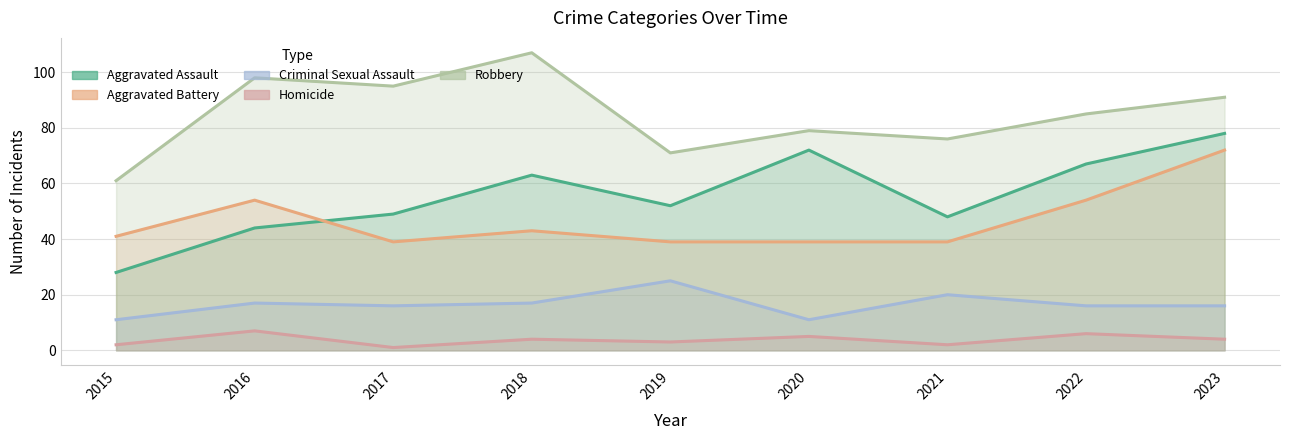

How many values in the Homicide series are below 4?

4